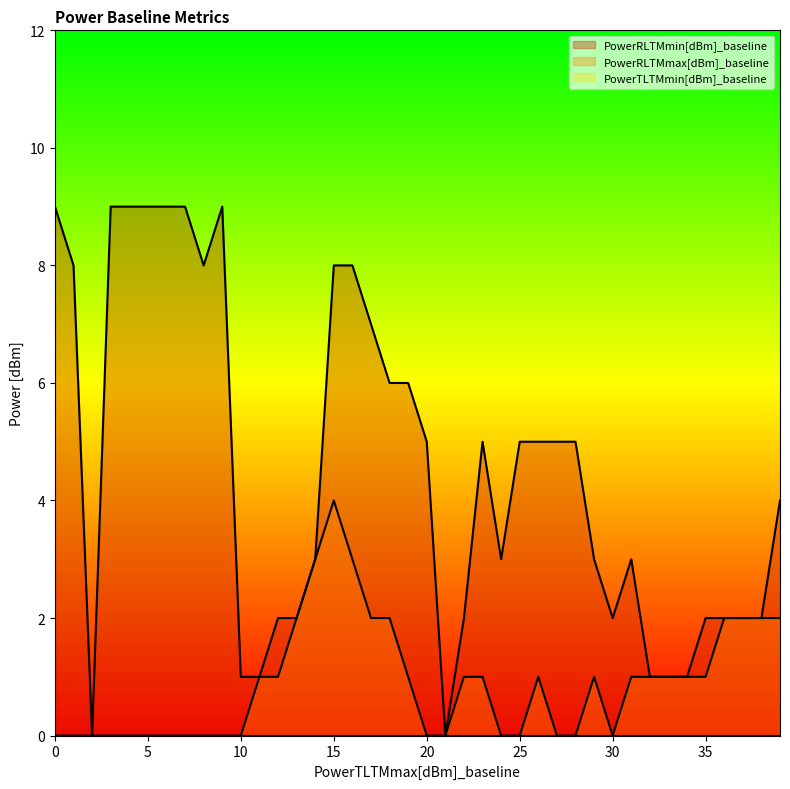

What is the sum of all PowerRLTMmax[dBm]_baseline values?

36